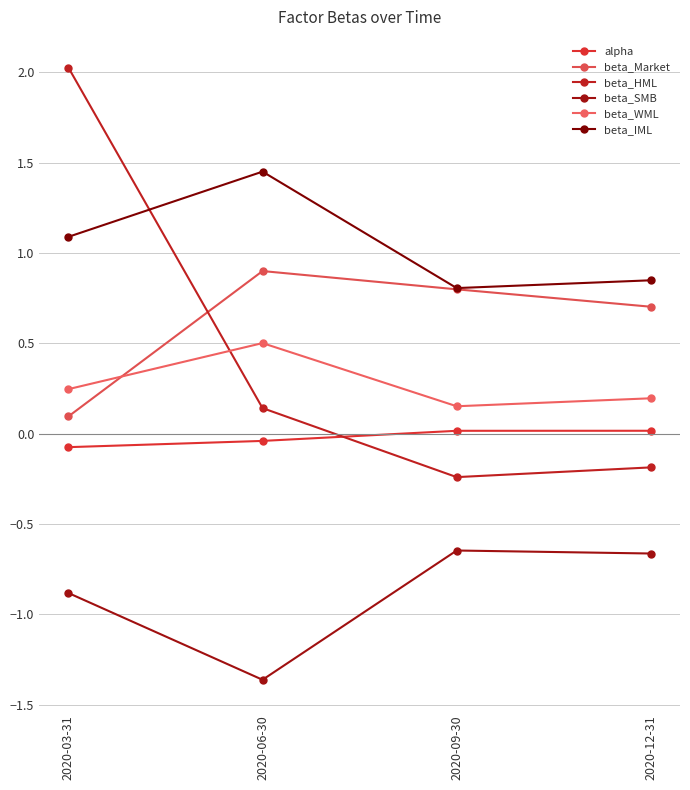

True or false: beta_SMB and alpha cross at least once.

False